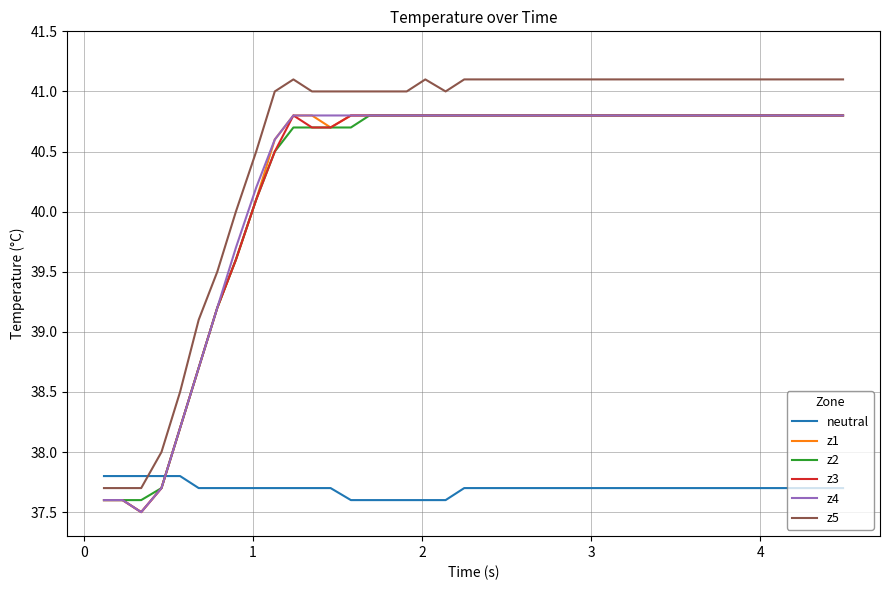

What is the smallest value displayed?

37.5